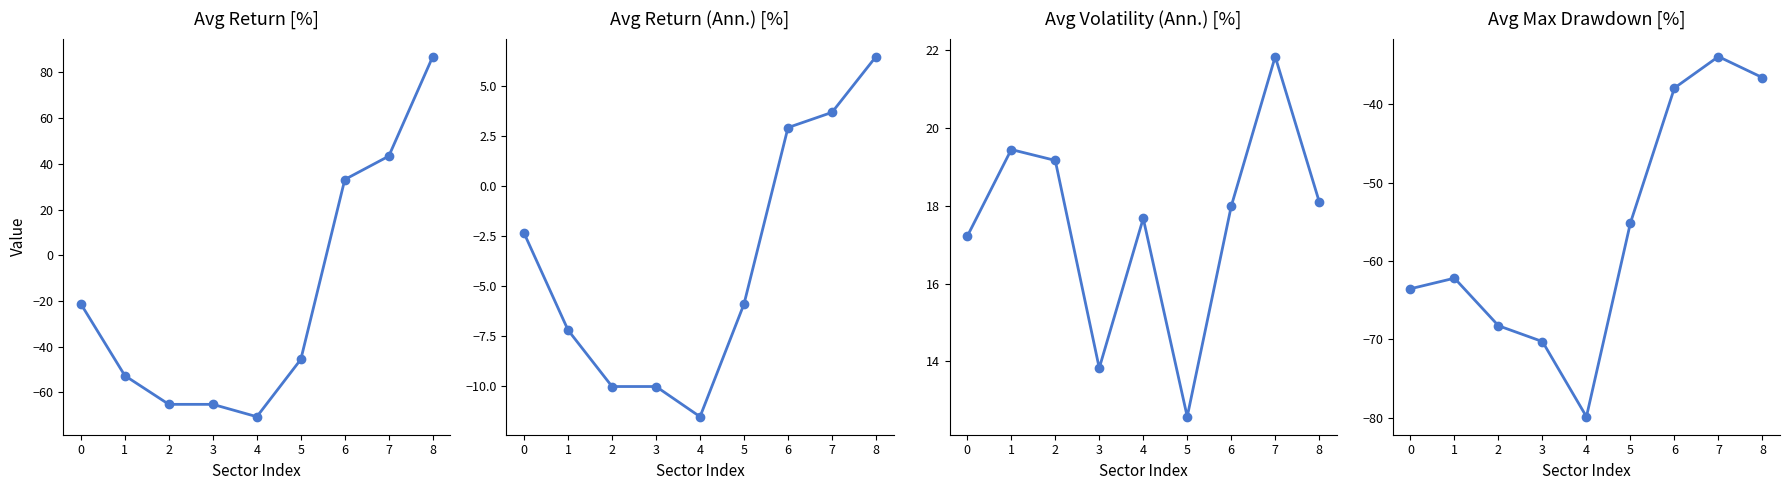

The value of Avg Max Drawdown [%] at 3 is -18.1. True or false?

False